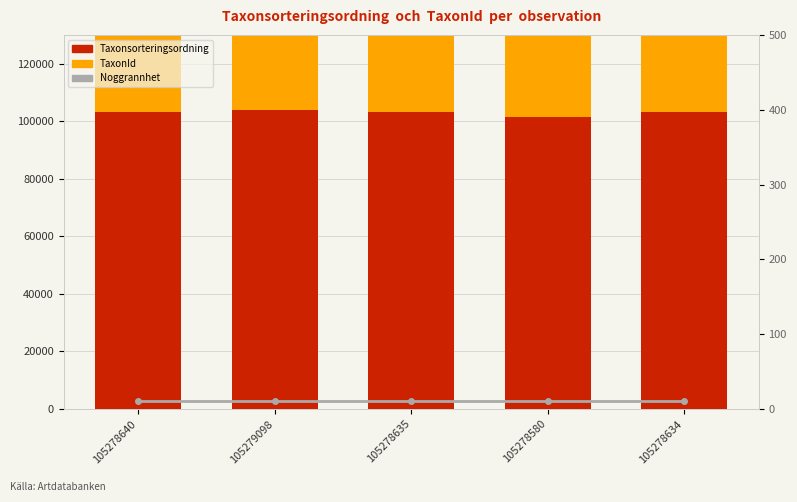

At which label does TaxonId first exceed 221101?

105278580